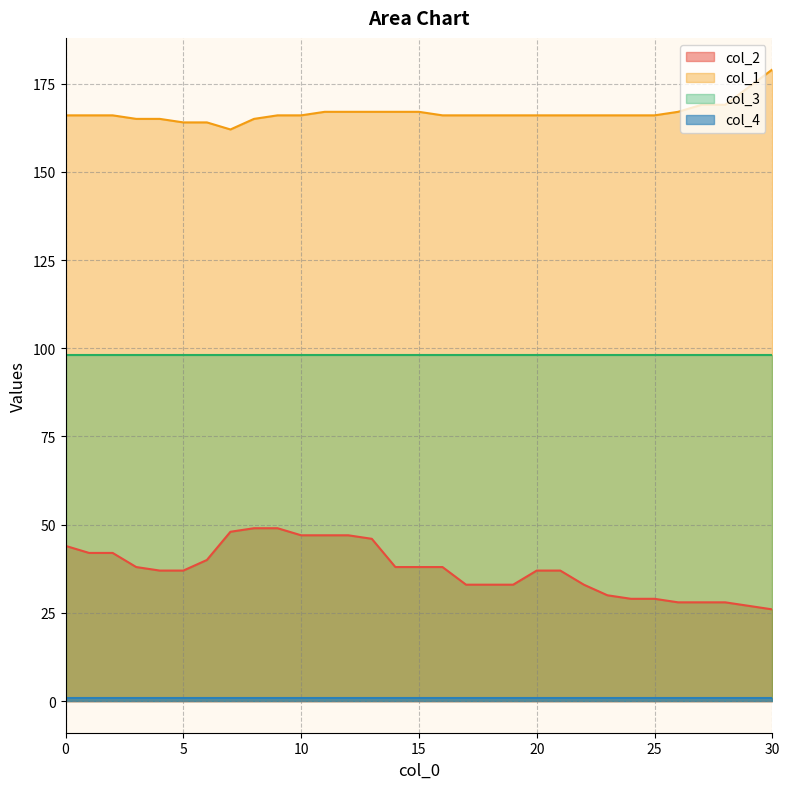

How many values in the col_2 series are below 37?

12